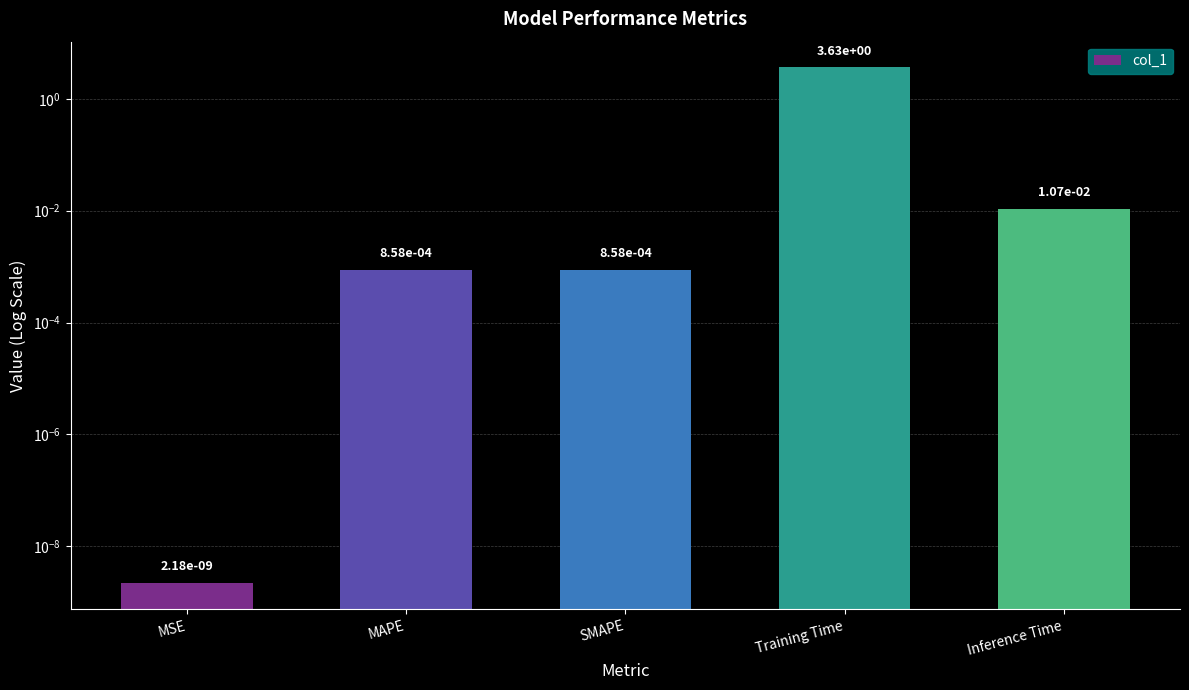

Where is the data nearest to the value 1?

Inference Time